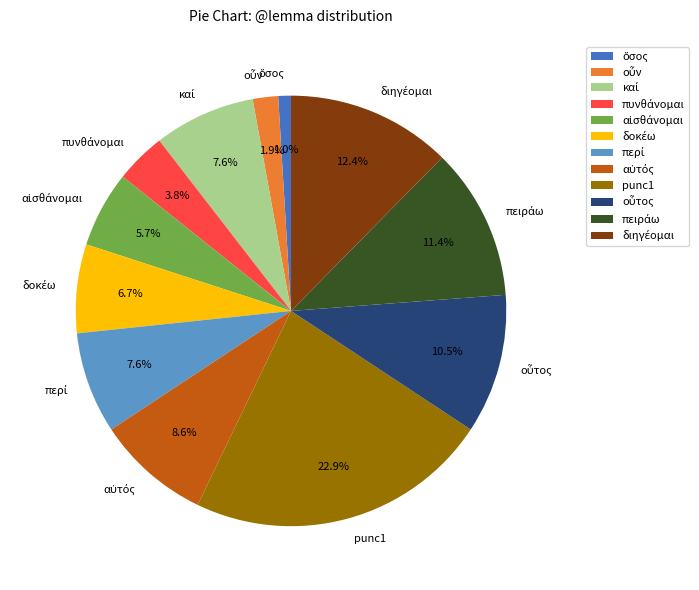

What is the largest slice in the pie chart?

punc1